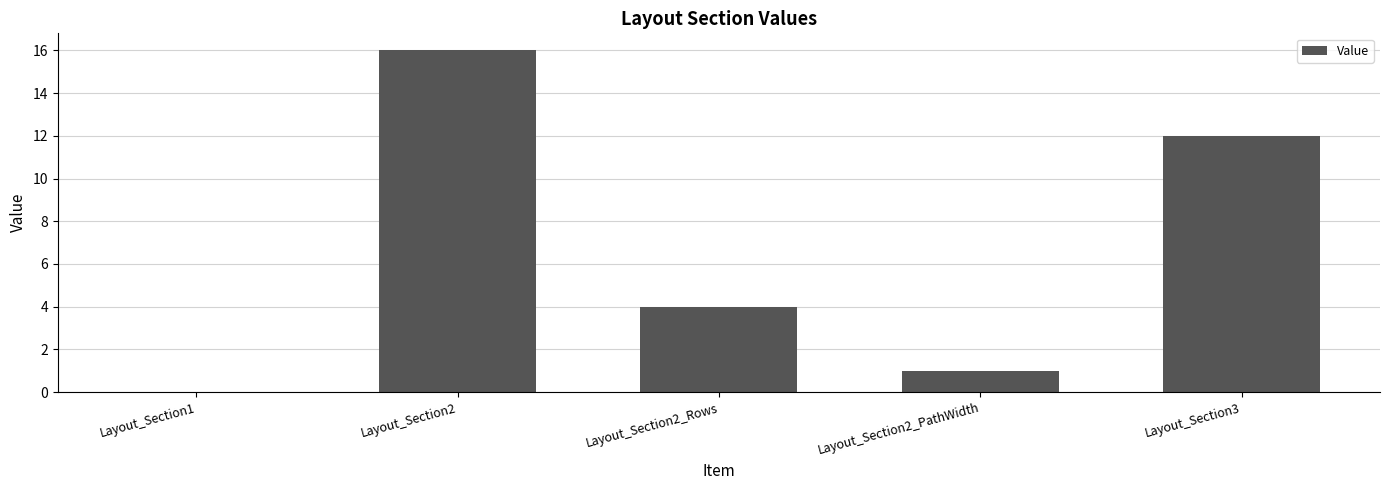

What is the sum of all values?

33